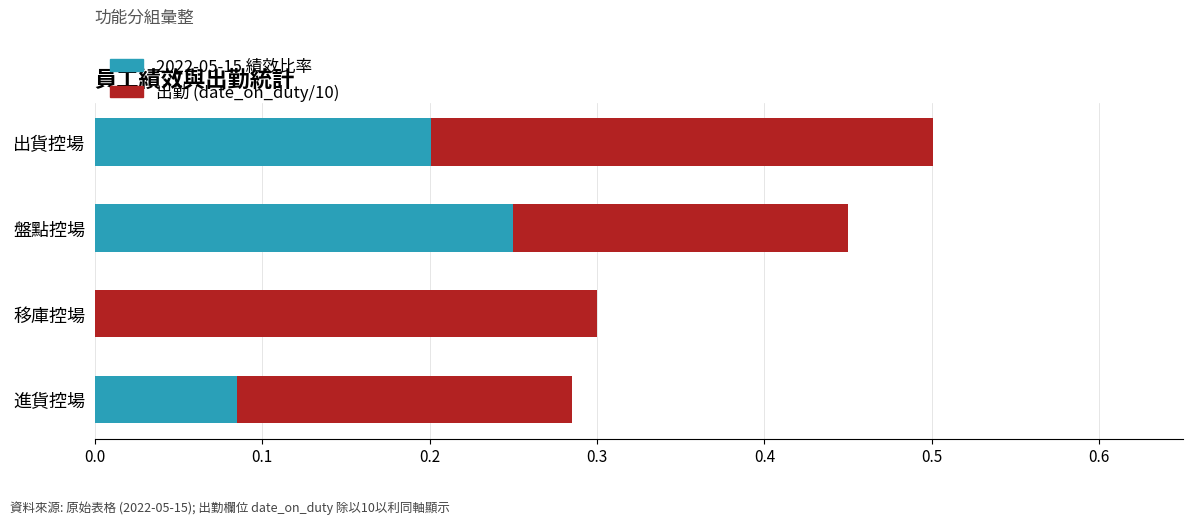

What is the sum of all 2022-05-15 績效比率 values?

0.5